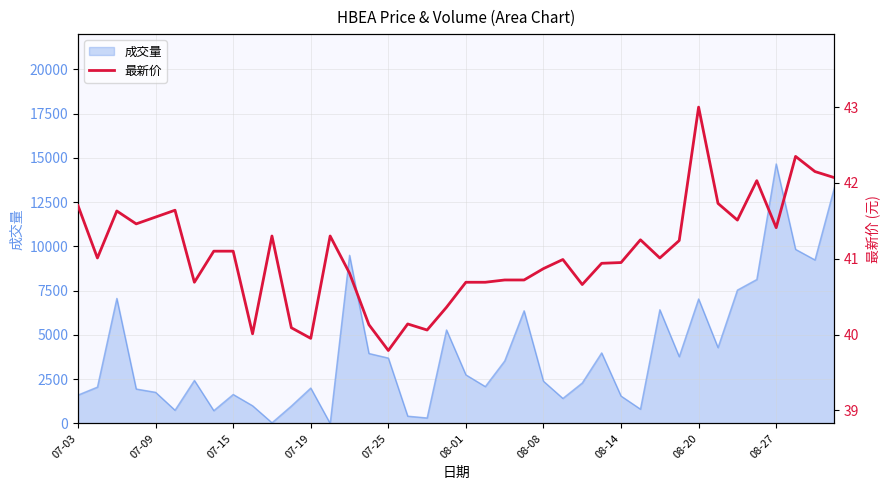

What is the average value?

41.1